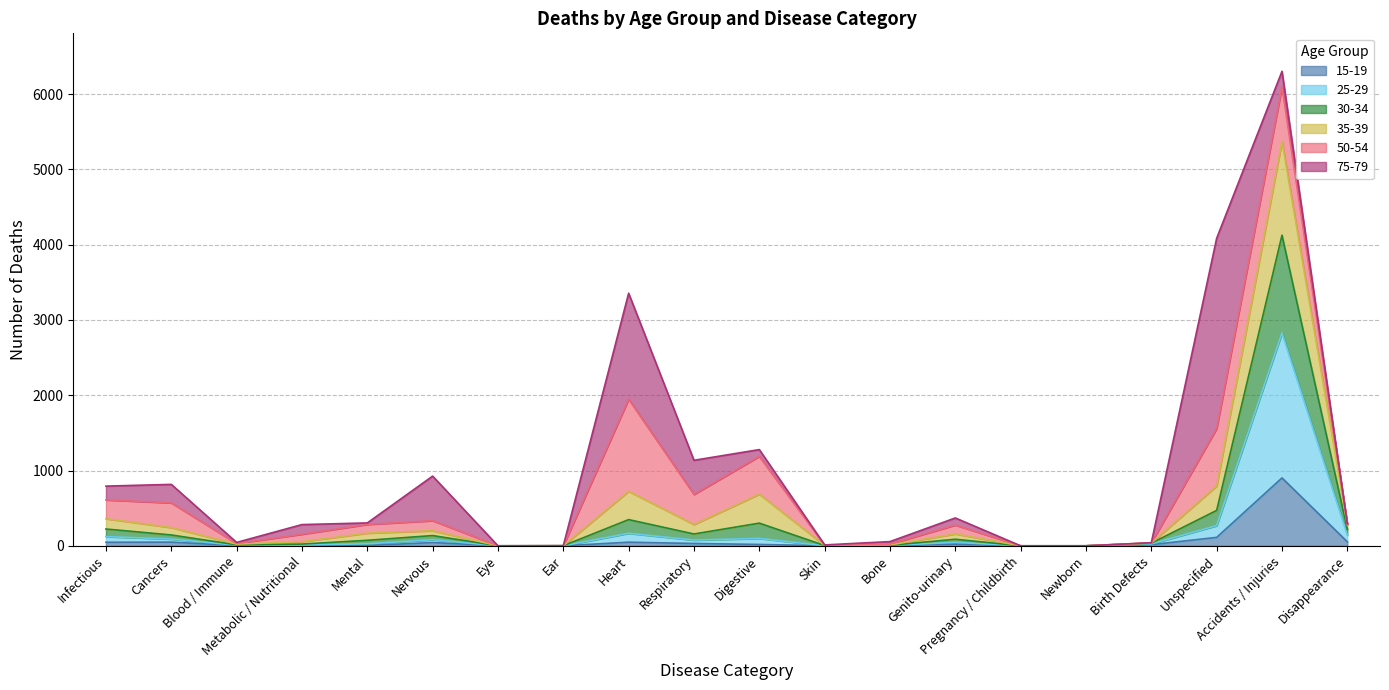

At which category is the sum across all series the highest?

Accidents / Injuries